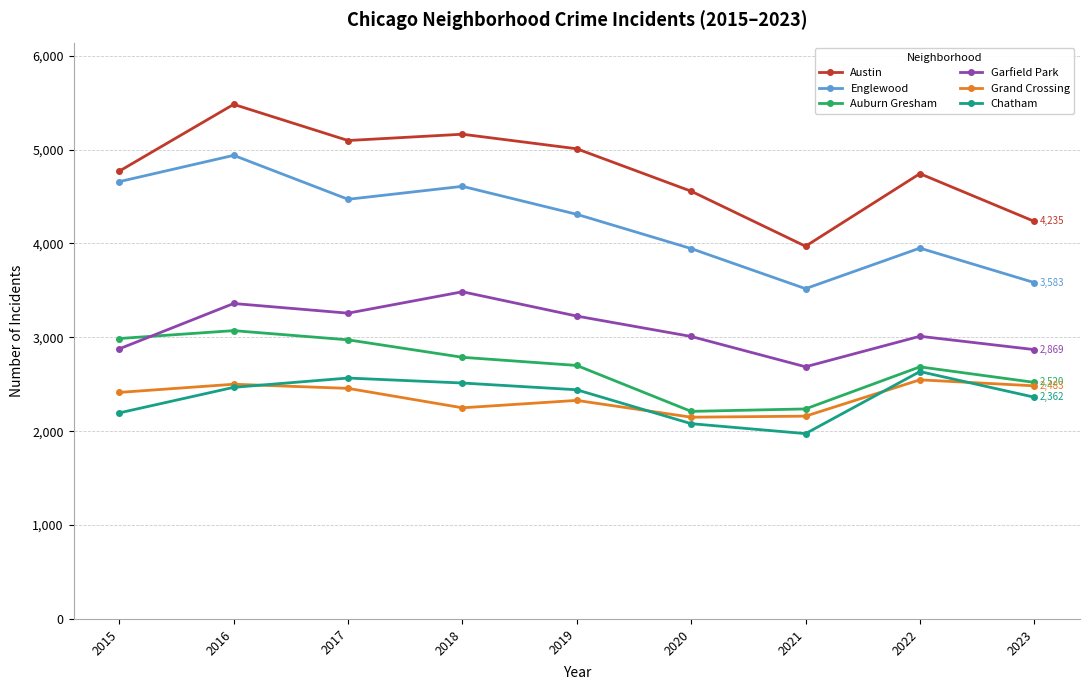

How many values in the Austin series are below 4770?

4